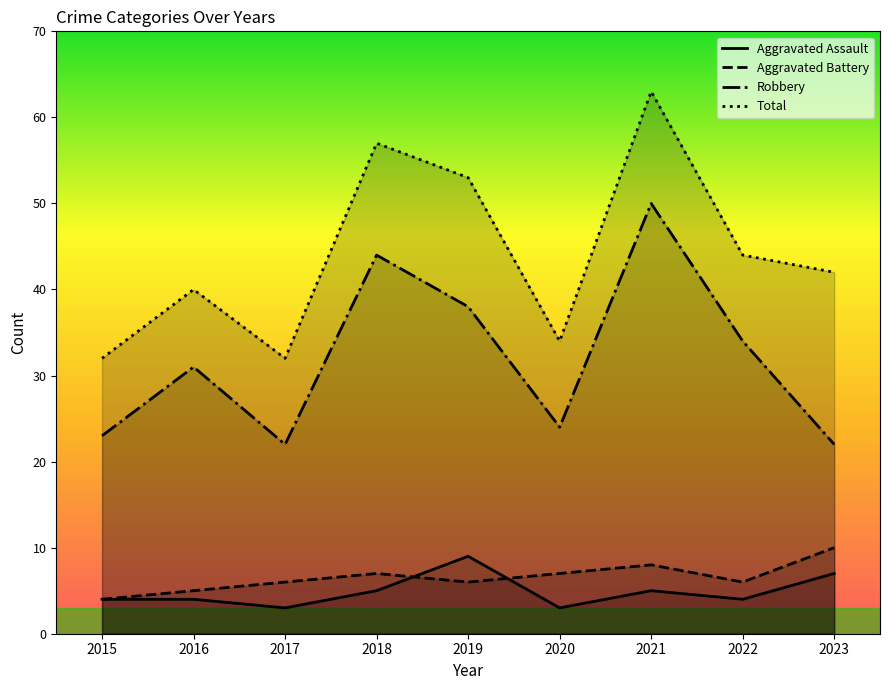

Count the number of categories in the chart.

9